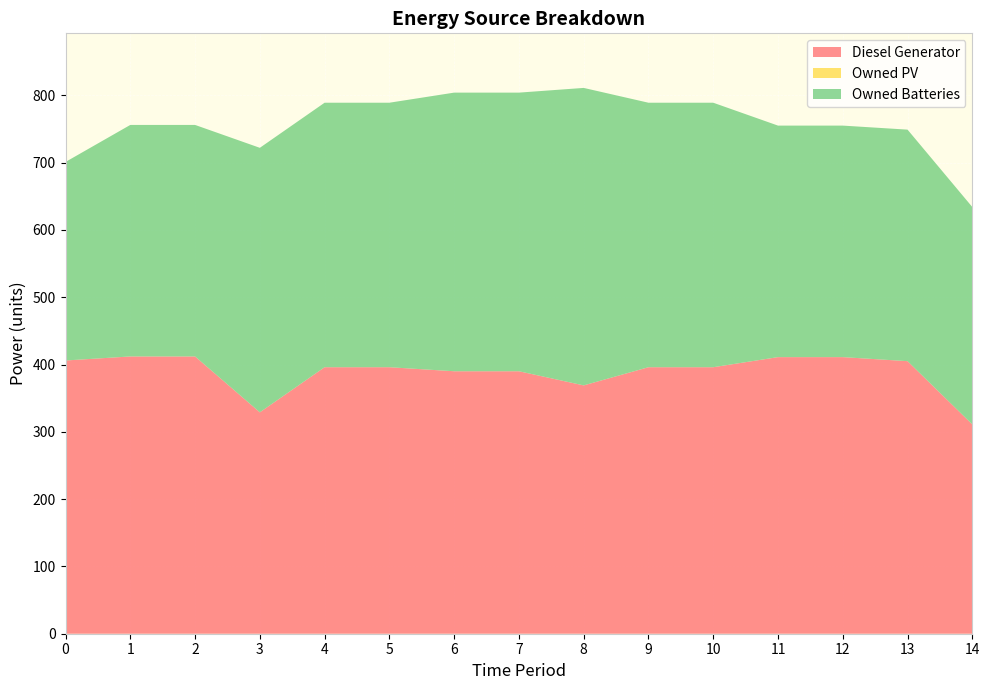

Reading left to right, transcribe all the data shown in this chart.

Diesel Generator: 0=406.0	1=412.0	2=412.0	3=329.0	4=396.0	5=396.0	6=390.0	7=390.0	8=369.0	9=396.0	10=396.0	11=411.0	12=411.0	13=405.0	14=311.0
Owned PV: 0=0.0	1=0.0	2=0.0	3=0.0	4=0.0	5=0.0	6=0.0	7=0.0	8=0.0	9=0.0	10=0.0	11=0.0	12=0.0	13=0.0	14=0.0
Owned Batteries: 0=295.0	1=344.0	2=344.0	3=393.0	4=393.0	5=393.0	6=414.0	7=414.0	8=442.0	9=393.0	10=393.0	11=344.0	12=344.0	13=344.0	14=323.0